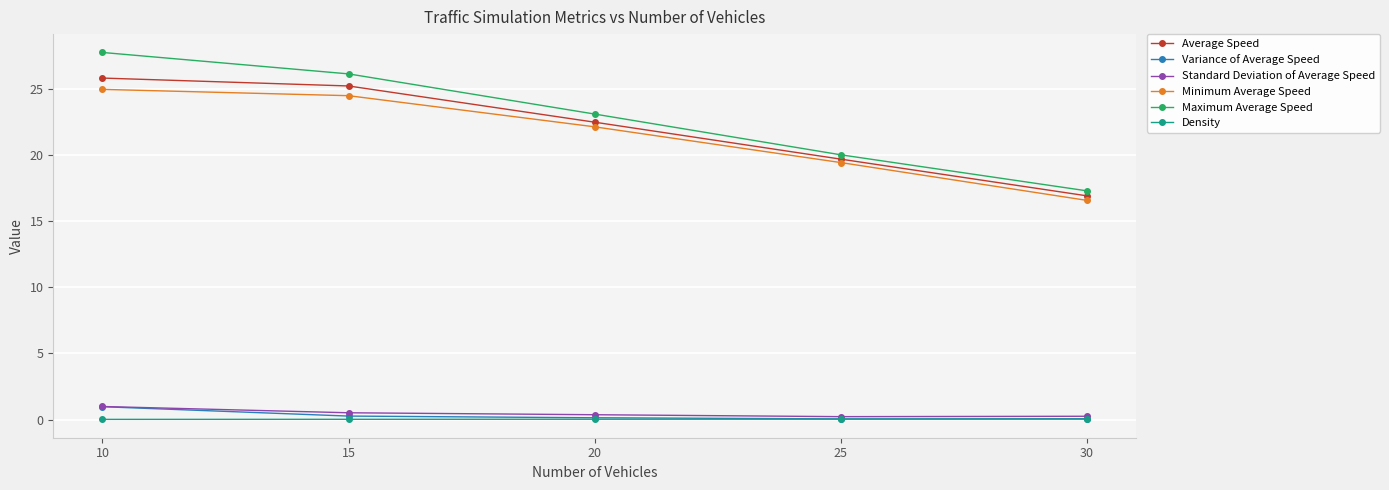

How many categories are shown in the chart?

5